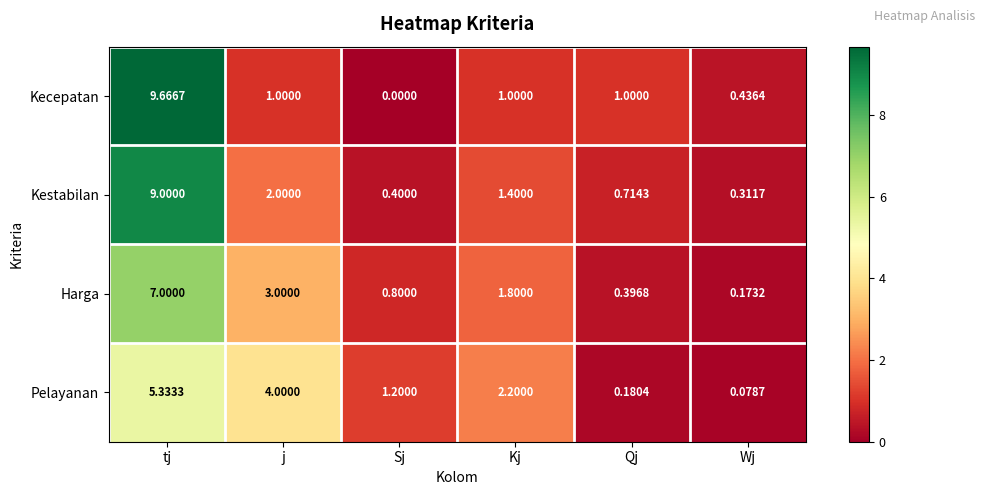

Rank the series at Kj from lowest to highest value.

Kecepatan, Kestabilan, Harga, Pelayanan